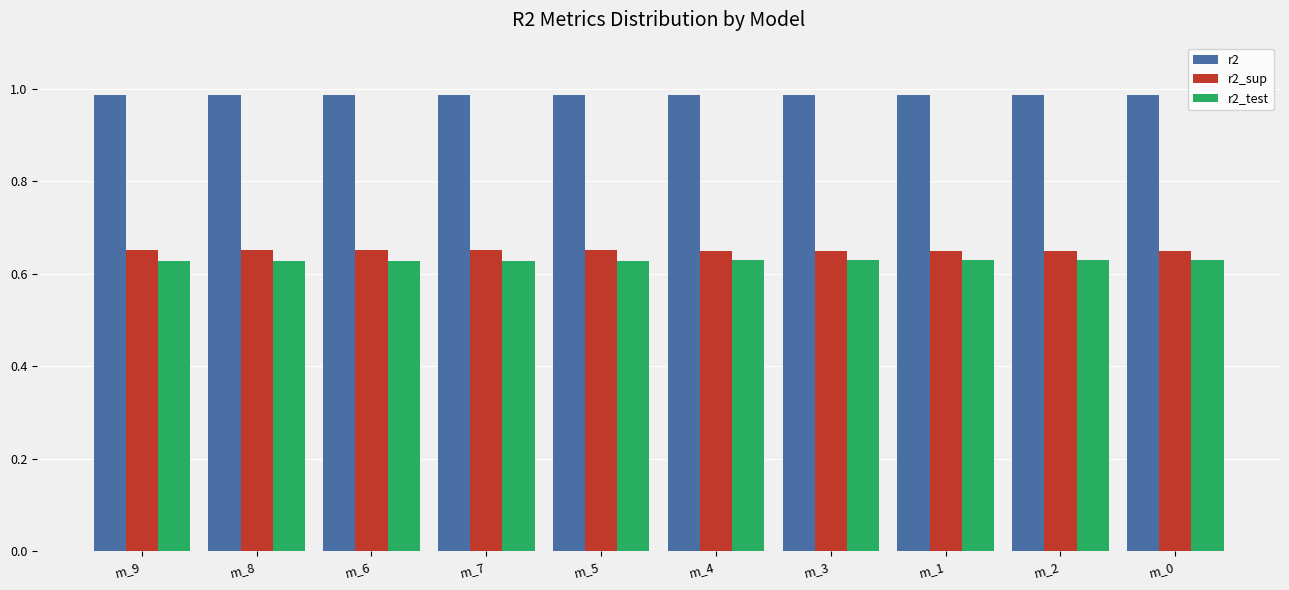

Which series has the largest total across all categories?

r2